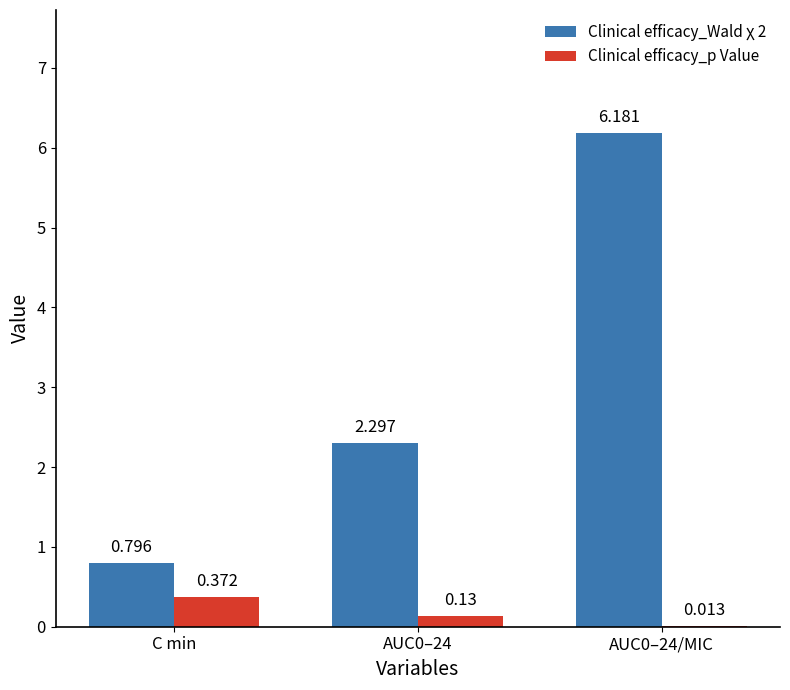

Are the bars horizontal?

No